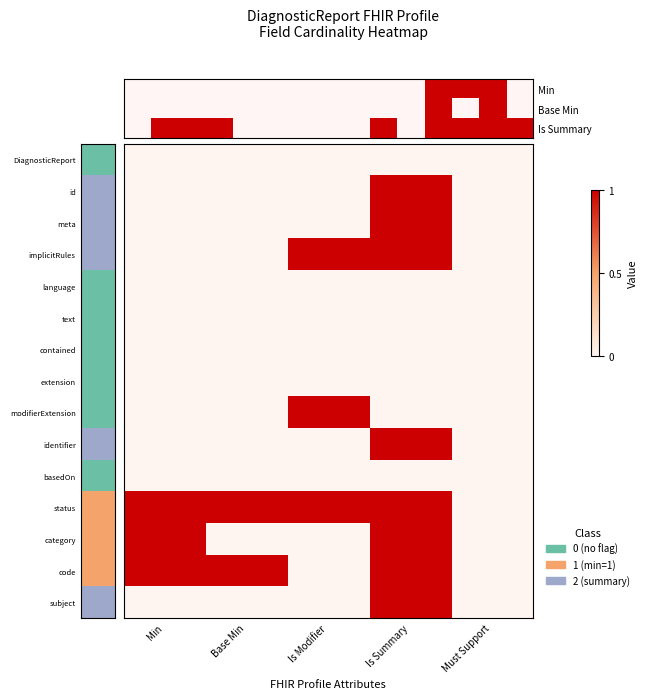

Is the value of subject at Must Support greater than the value of status at Is Modifier?

No